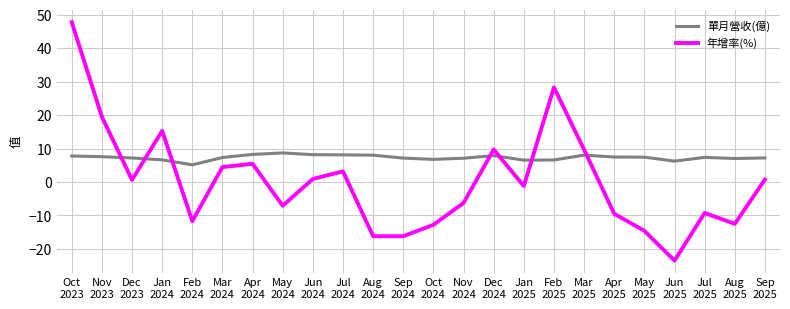

Which series has the largest range (max minus min)?

年增率(%)